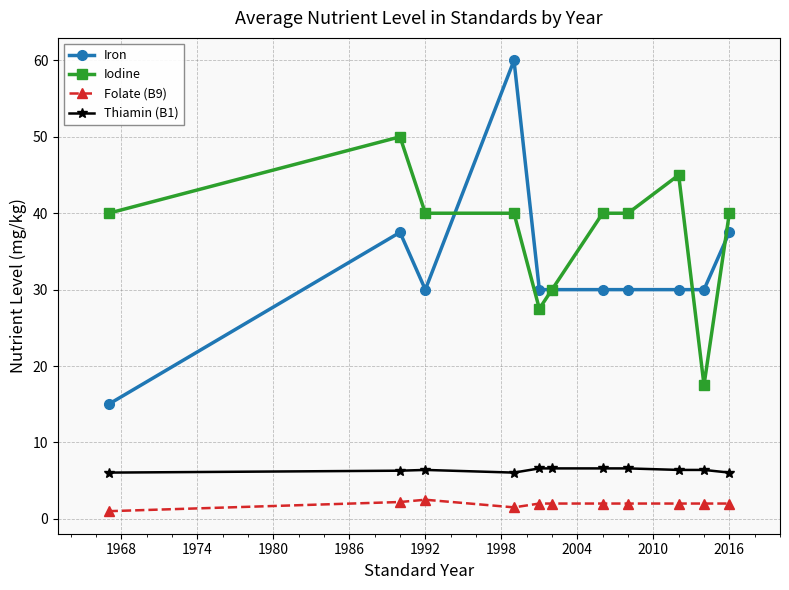

At how many categories does at least one series exceed 12?

11